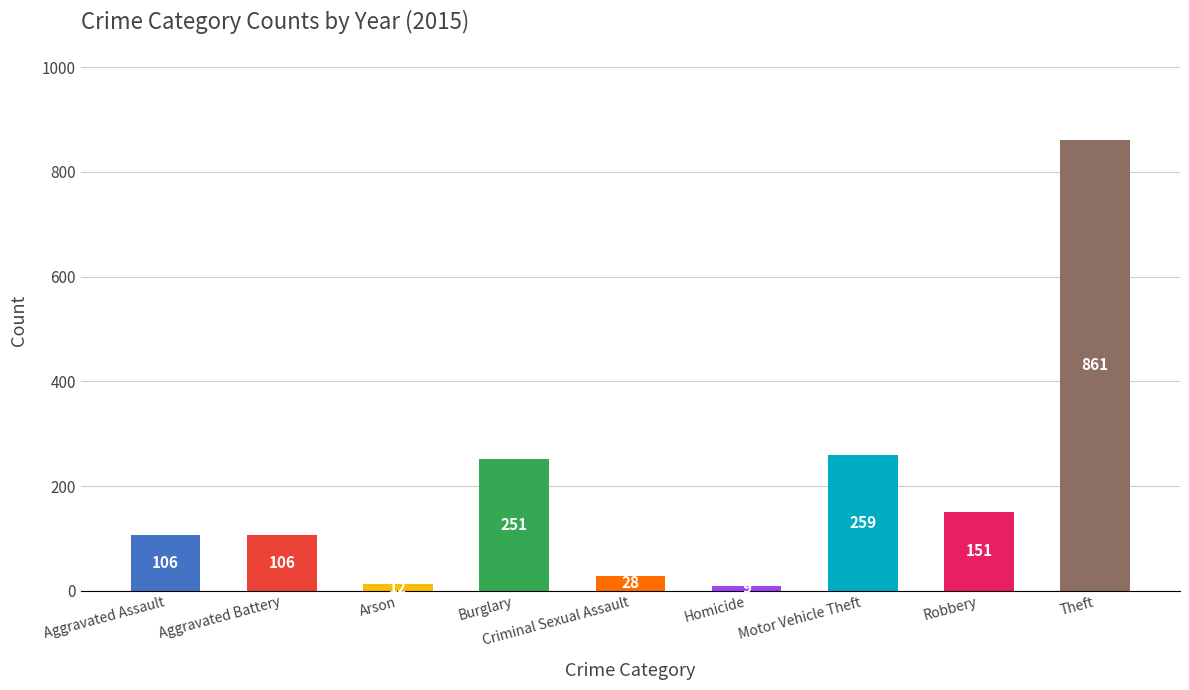

How many bars are there in total?

9